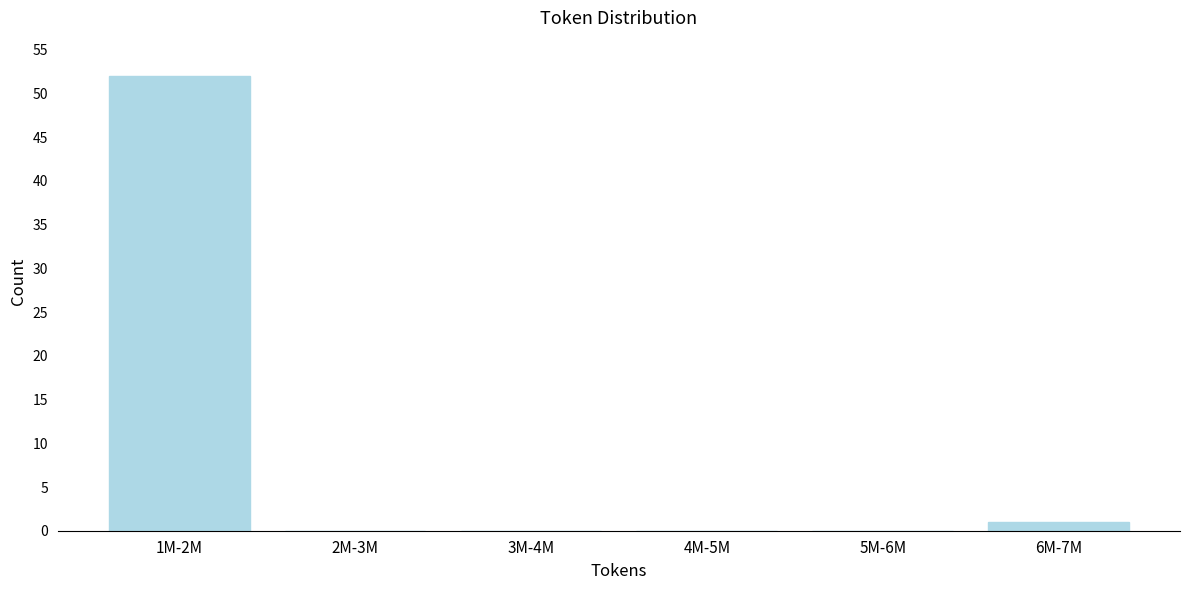

Reading left to right, transcribe all the data shown in this chart.

1M-2M=52	2M-3M=0	3M-4M=0	4M-5M=0	5M-6M=0	6M-7M=1